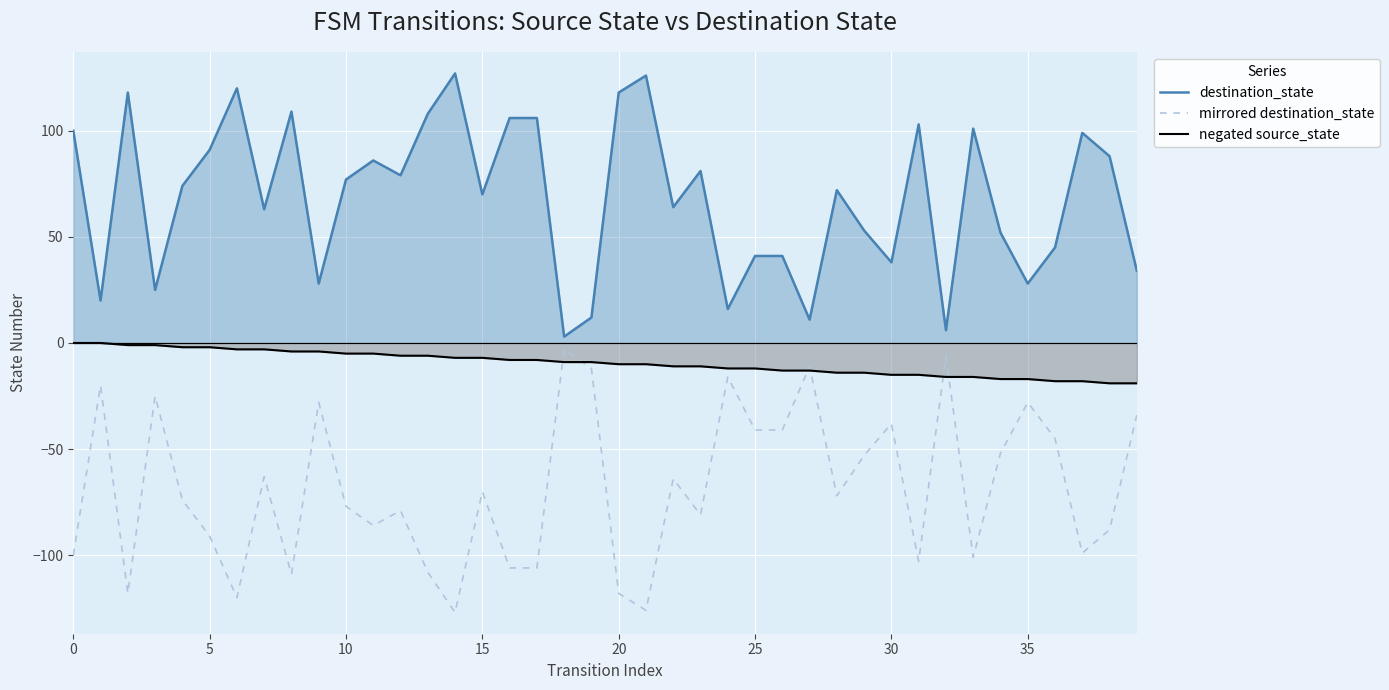

True or false: mirrored destination_state and negated source_state intersect in this chart.

True